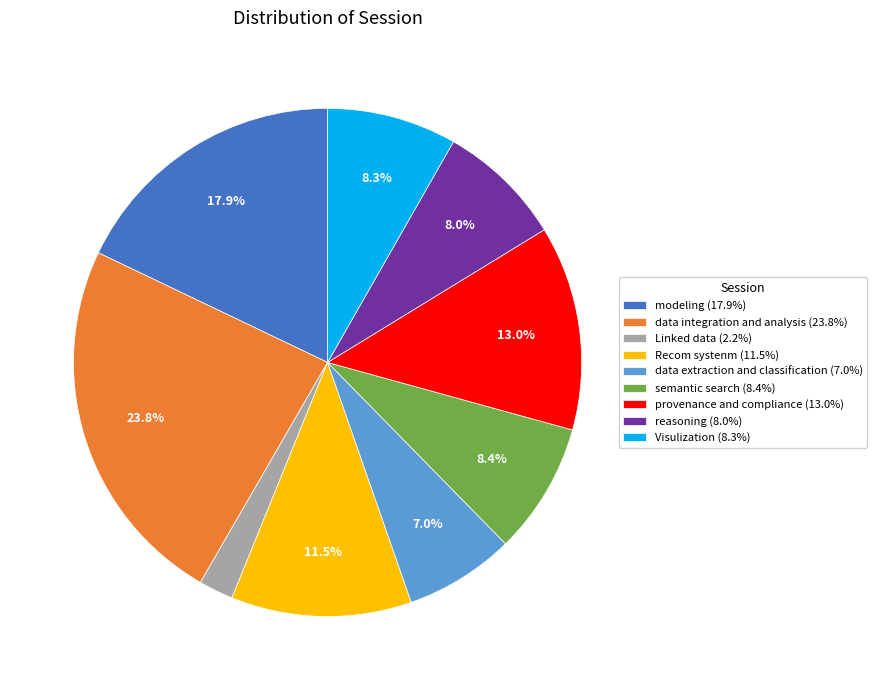

Is it true that Linked data is 2% of the pie?

True